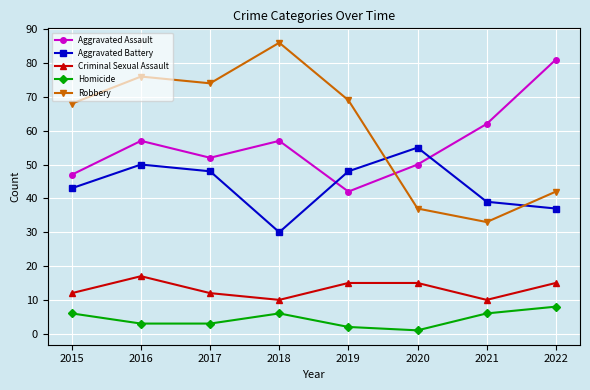

What is the value of the Homicide point at the 7th from the left?

6